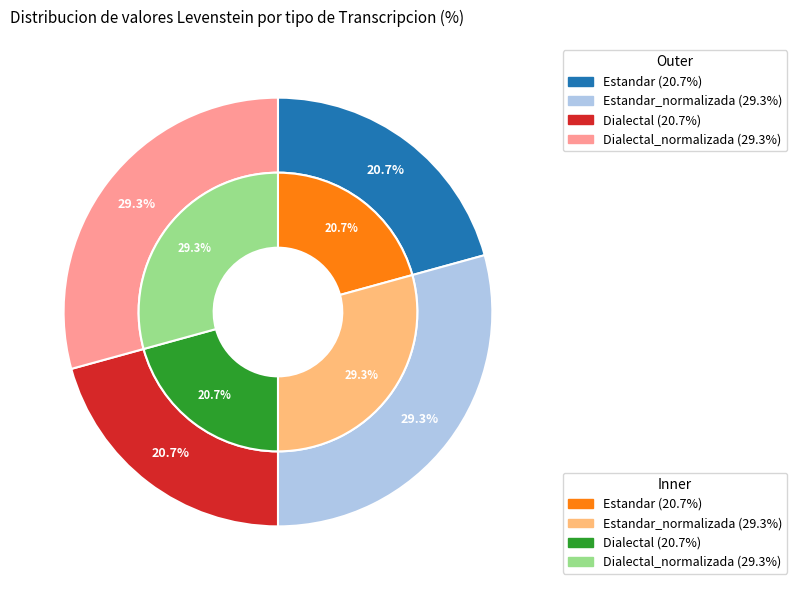

Rank the categories by value from highest to lowest.

Estandar_normalizada, Dialectal_normalizada, Estandar, Dialectal